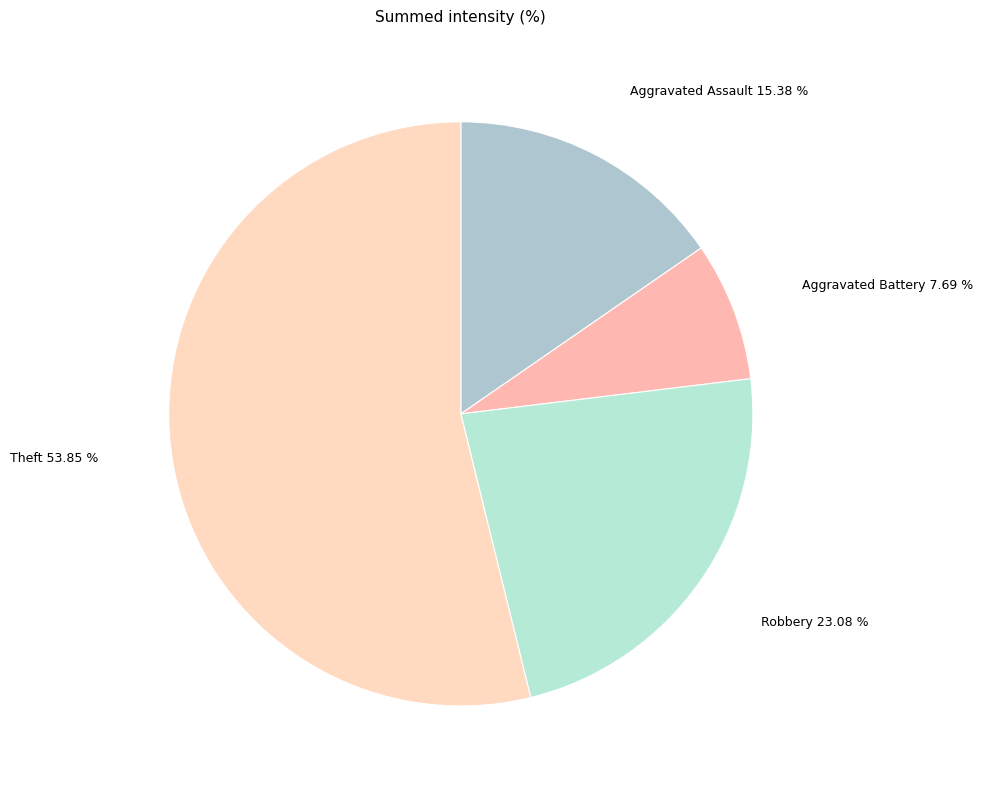

What percentage is the Theft slice, to the nearest percent?

54%